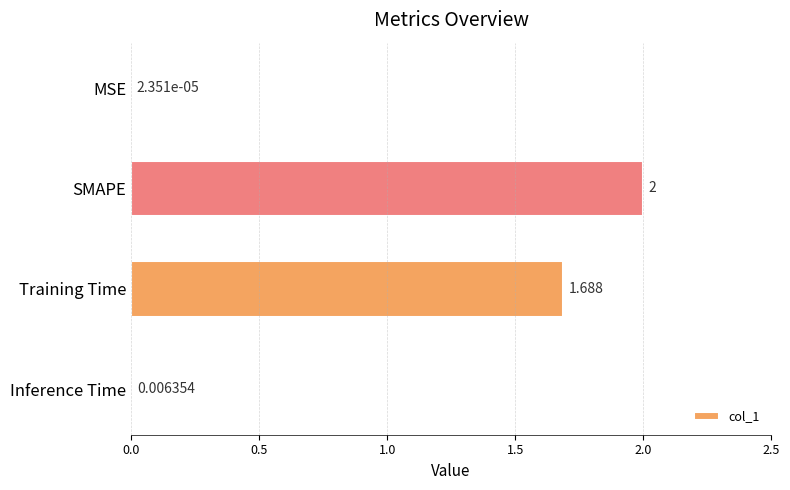

What is the average value?

0.9